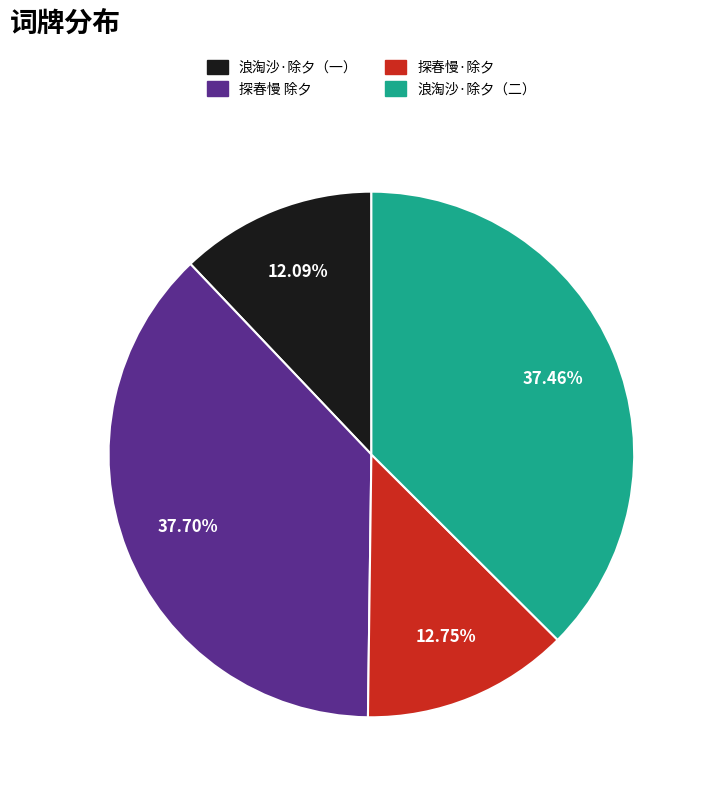

Is there a majority slice in this chart?

No